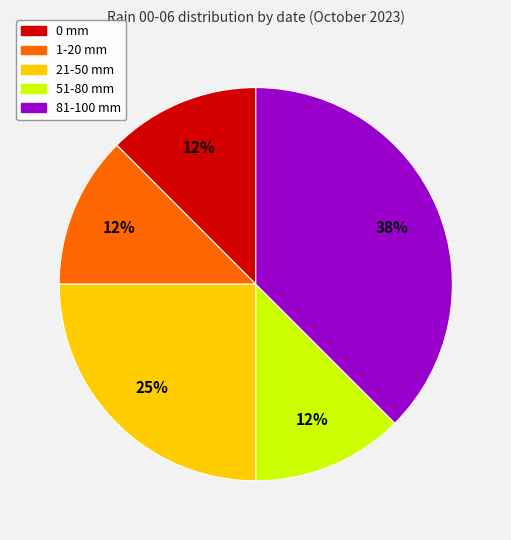

Is there a majority slice in this chart?

No